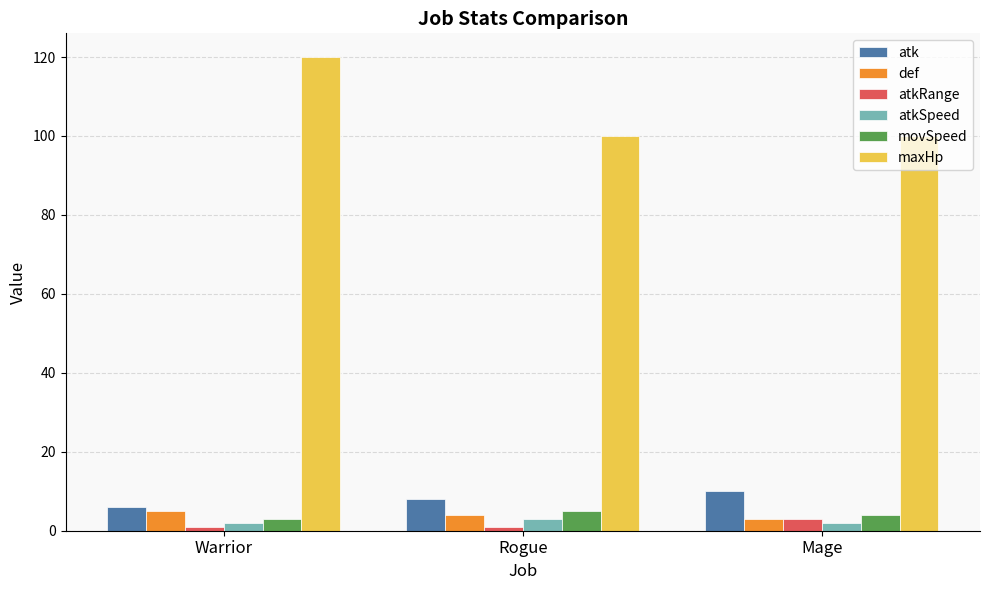

What is the difference between the movSpeed values at Warrior and Rogue?

2